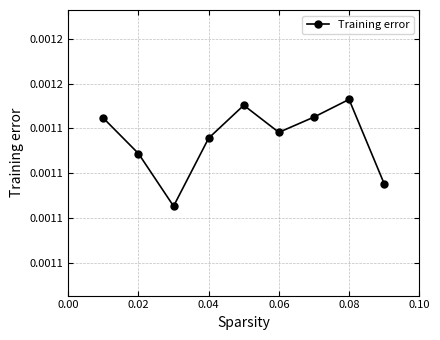

How many interior local peaks (higher than both neighbors) does the data have?

2